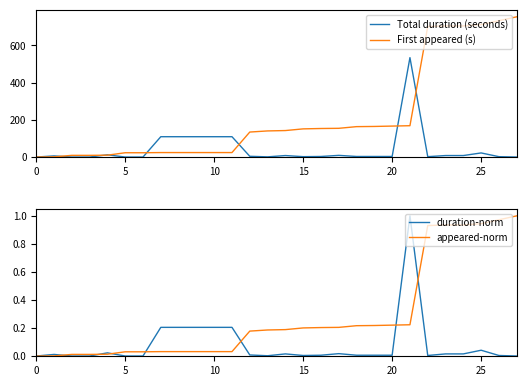

What is the maximum value for duration-norm?

1.0